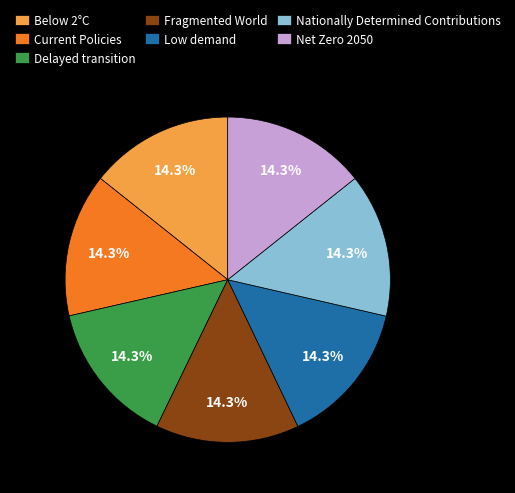

To the nearest percent, what percentage of the pie is Net Zero 2050?

14%